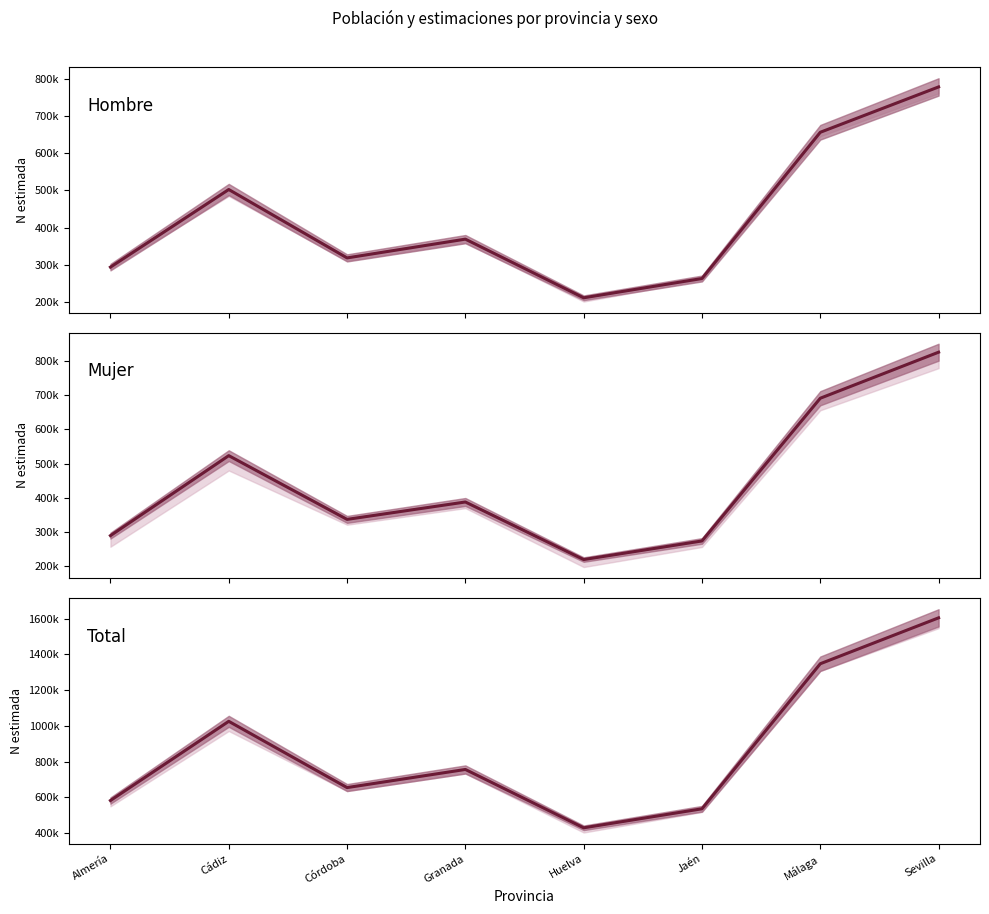

At which label is Total N estimada closest to 1017279?

Cádiz